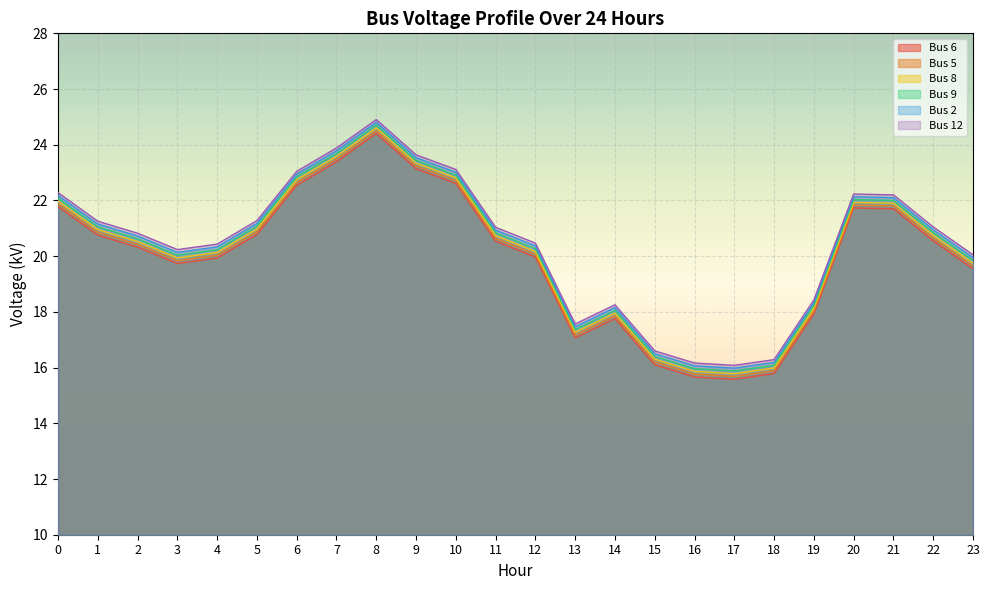

True or false: Bus 9 and Bus 12 cross at least once.

False